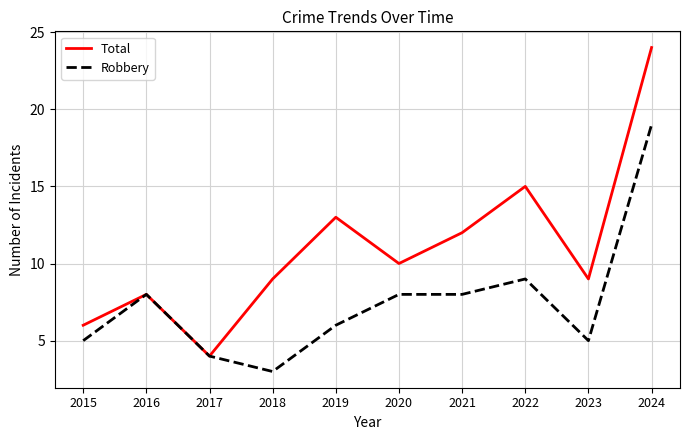

Which series has the largest range (max minus min)?

Total